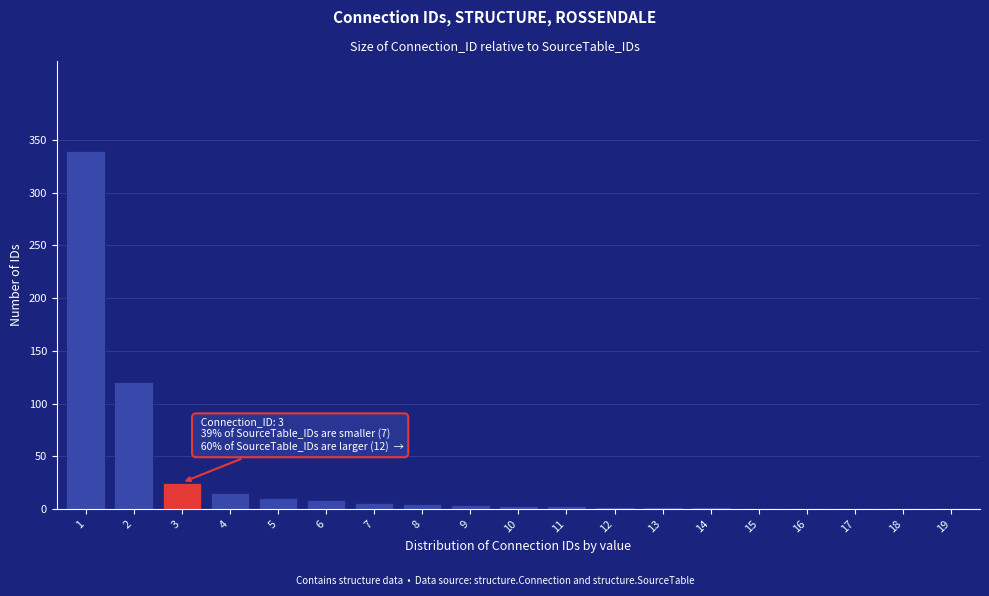

What is the sum of all values?

550